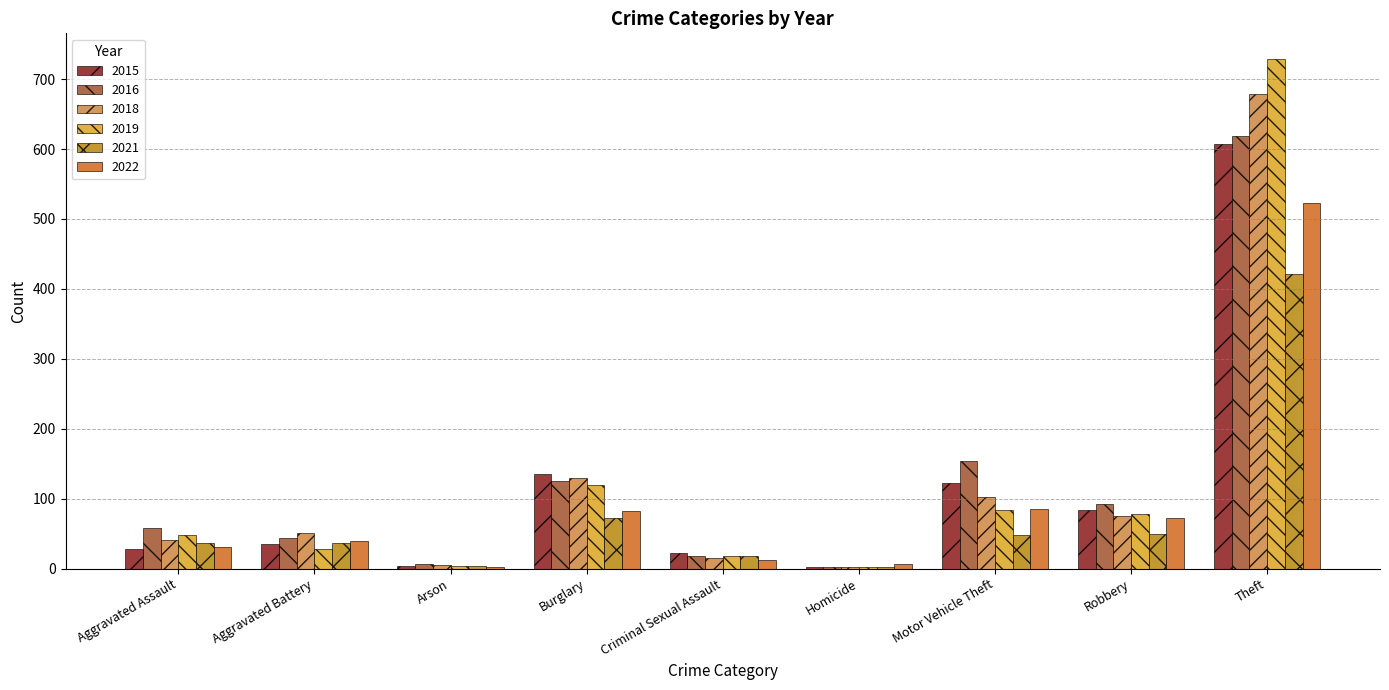

Is the value of 2018 at Theft greater than the value of 2019 at Theft?

No